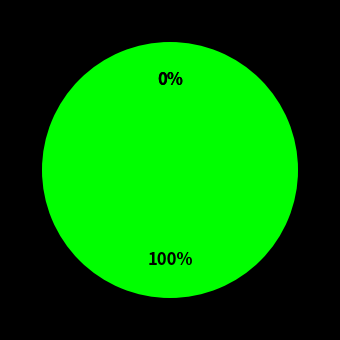

How many segments does this pie chart have?

3